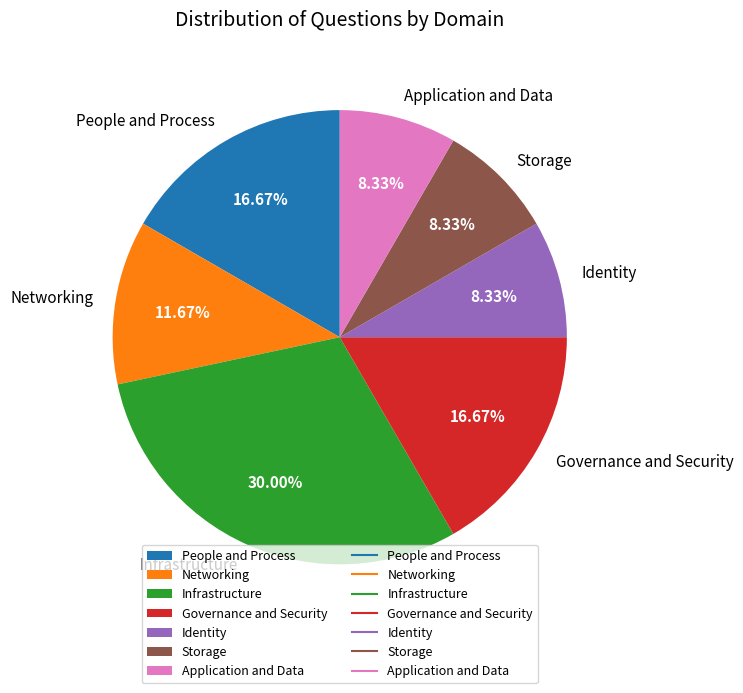

What is the total percentage of Networking and Infrastructure?

41.7%